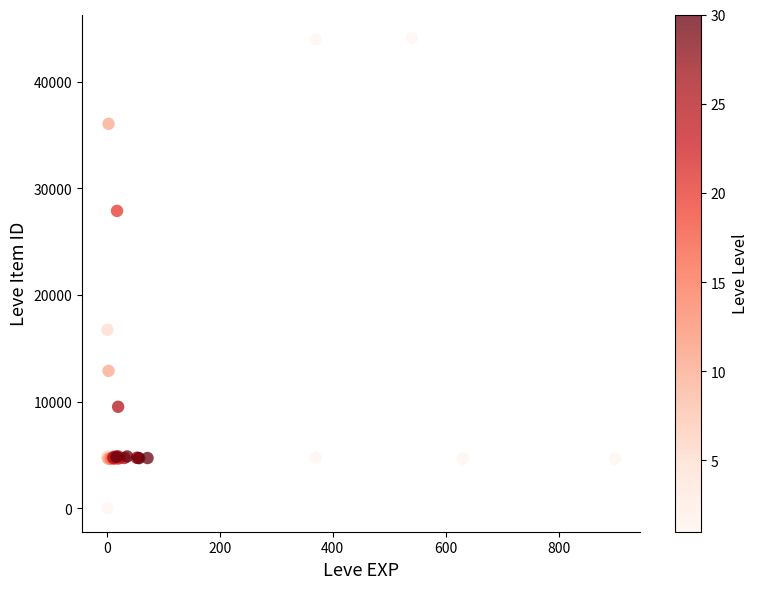

What Y value in the scatter plot is closest to 22050?

16734